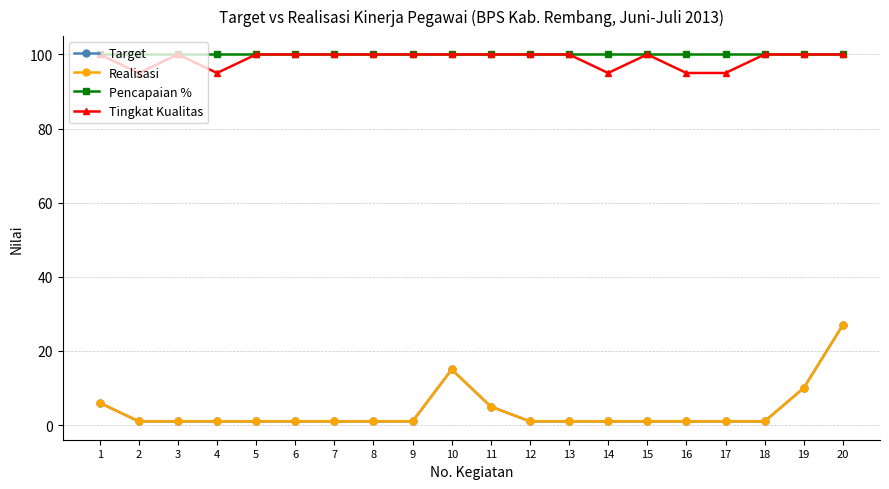

Does the chart have visible grid lines?

Yes